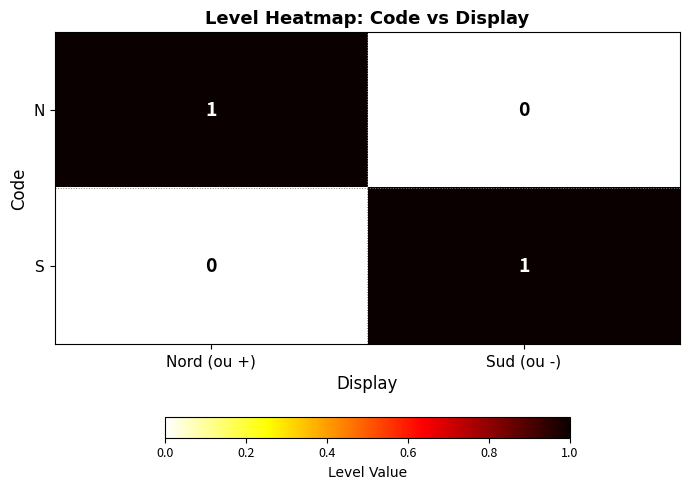

Rank the categories by S value from lowest to highest.

Nord (ou +), Sud (ou -)